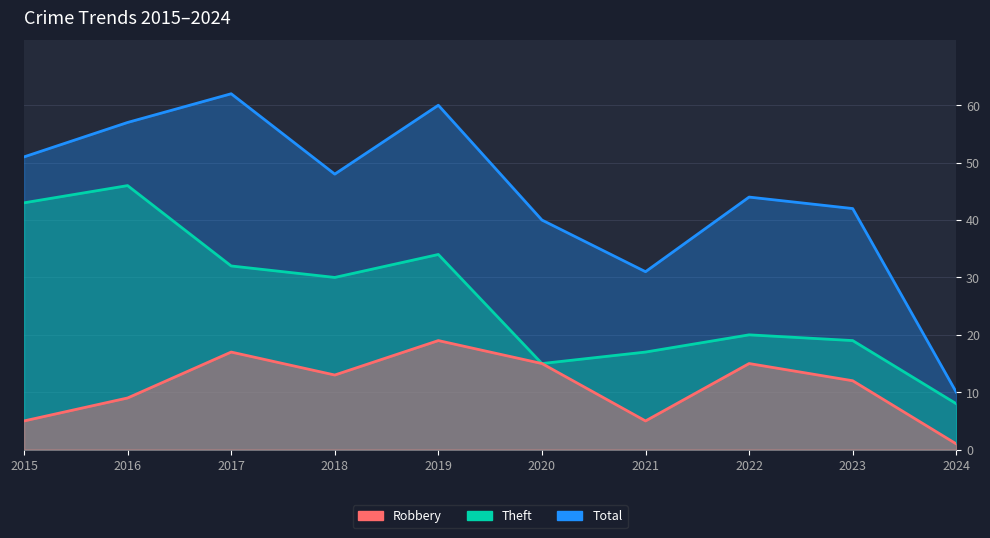

What is the average value of the Total series?

44